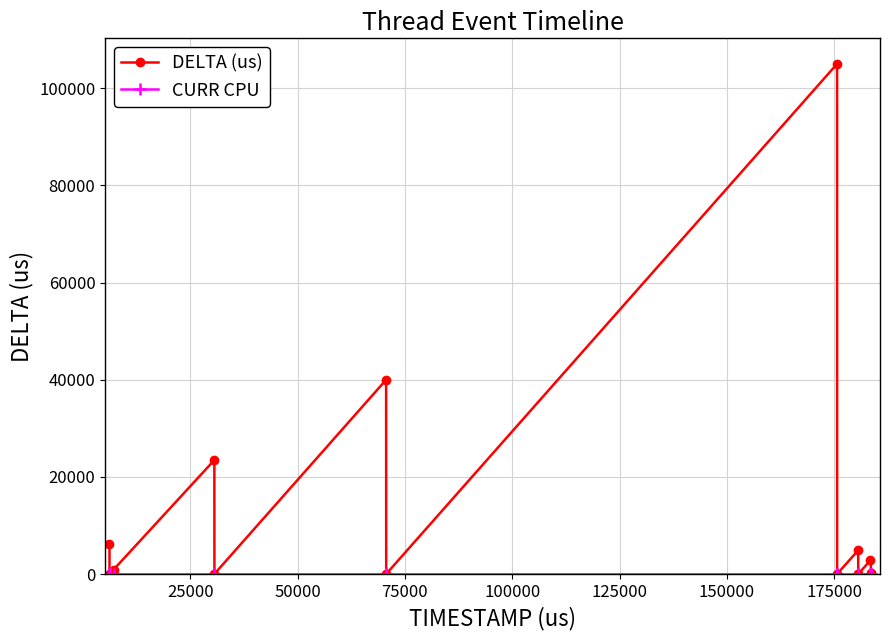

How many series are shown in this chart?

2